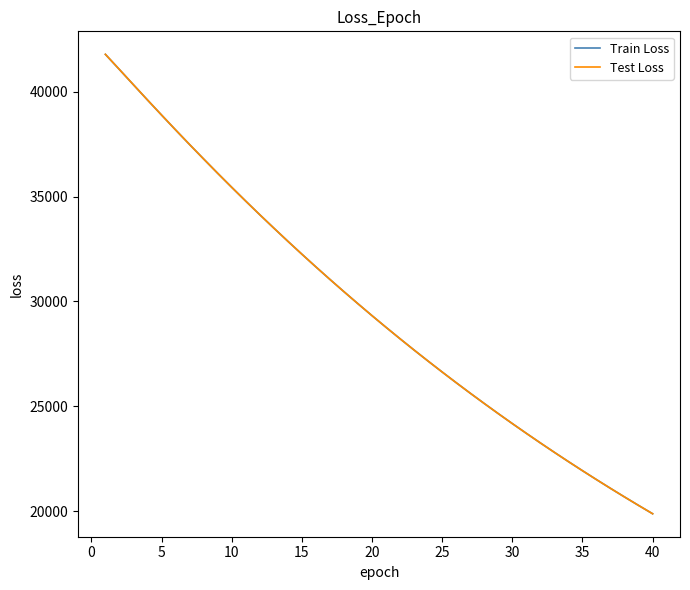

How many distinct data groups are displayed?

2